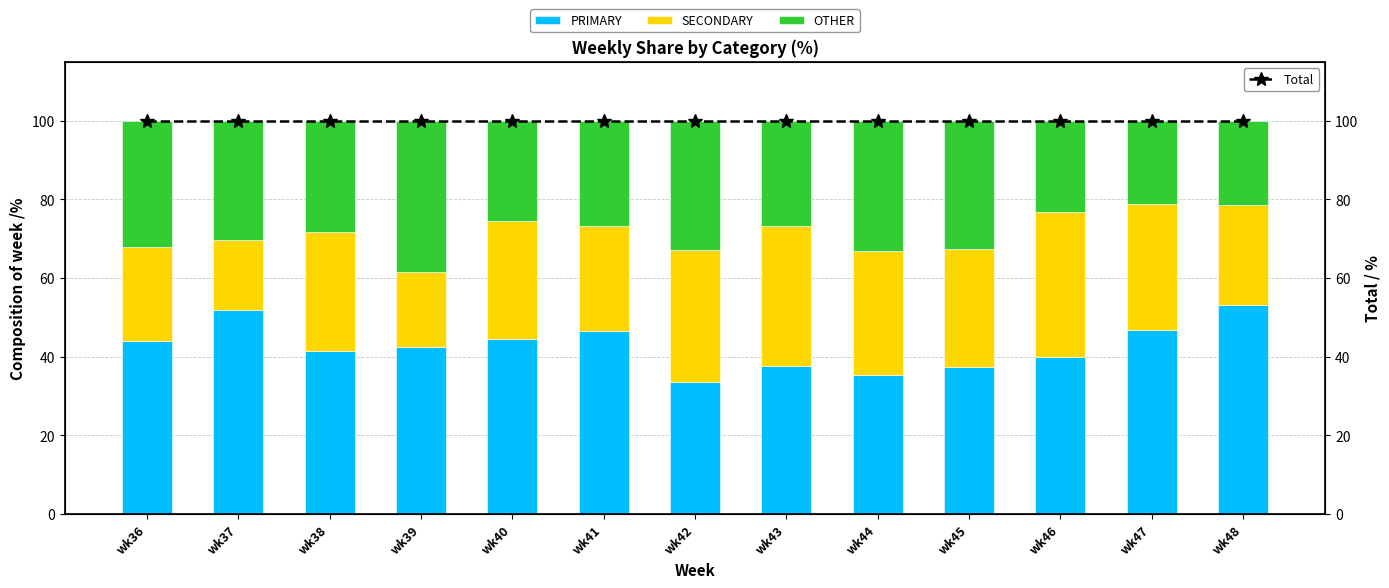

Reading left to right, list all the values displayed in this chart.

PRIMARY: wk36=44.0	wk37=51.9	wk38=41.4	wk39=42.4	wk40=44.4	wk41=46.6	wk42=33.5	wk43=37.6	wk44=35.4	wk45=37.5	wk46=39.8	wk47=46.8	wk48=53.2
SECONDARY: wk36=24.0	wk37=17.7	wk38=30.3	wk39=19.2	wk40=30.1	wk41=26.7	wk42=33.5	wk43=35.6	wk44=31.4	wk45=30.0	wk46=36.9	wk47=32.1	wk48=25.3
OTHER: wk36=32.0	wk37=30.4	wk38=28.3	wk39=38.4	wk40=25.5	wk41=26.7	wk42=32.9	wk43=26.8	wk44=33.2	wk45=32.5	wk46=23.3	wk47=21.1	wk48=21.5
Total: wk36=100.0	wk37=100.0	wk38=100.0	wk39=100.0	wk40=100.0	wk41=100.0	wk42=100.0	wk43=100.0	wk44=100.0	wk45=100.0	wk46=100.0	wk47=100.0	wk48=100.0